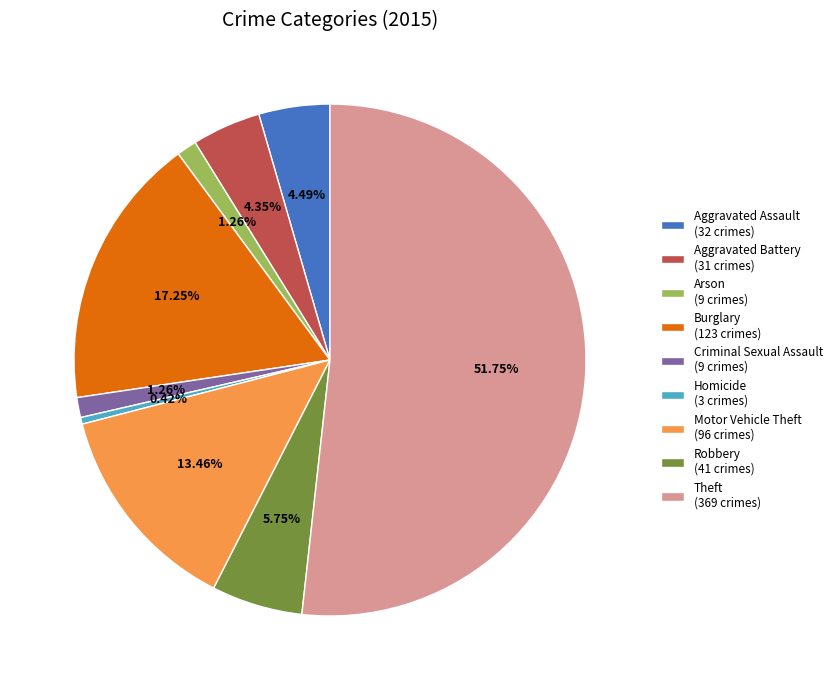

Approximately how many times larger is the value at Criminal Sexual Assault compared to Motor Vehicle Theft?

0.1